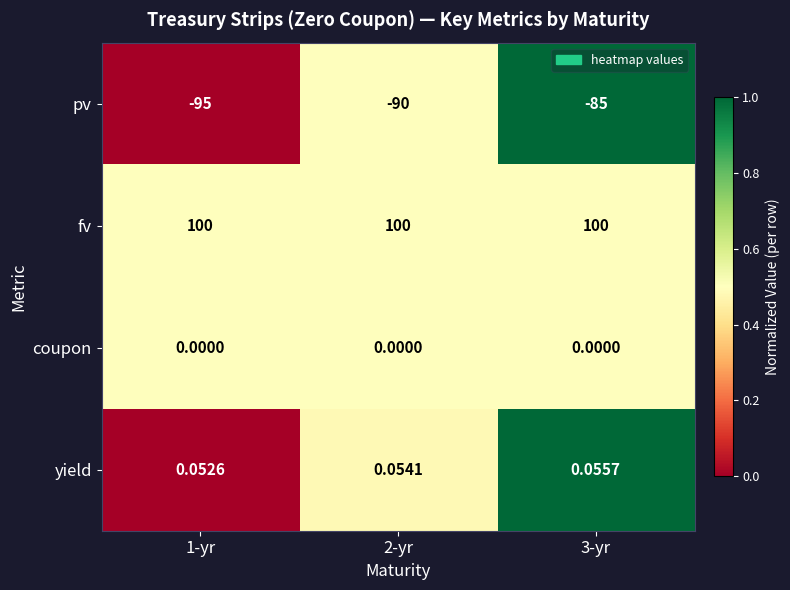

Is the value of pv at 3-yr greater than the value of yield at 3-yr?

No